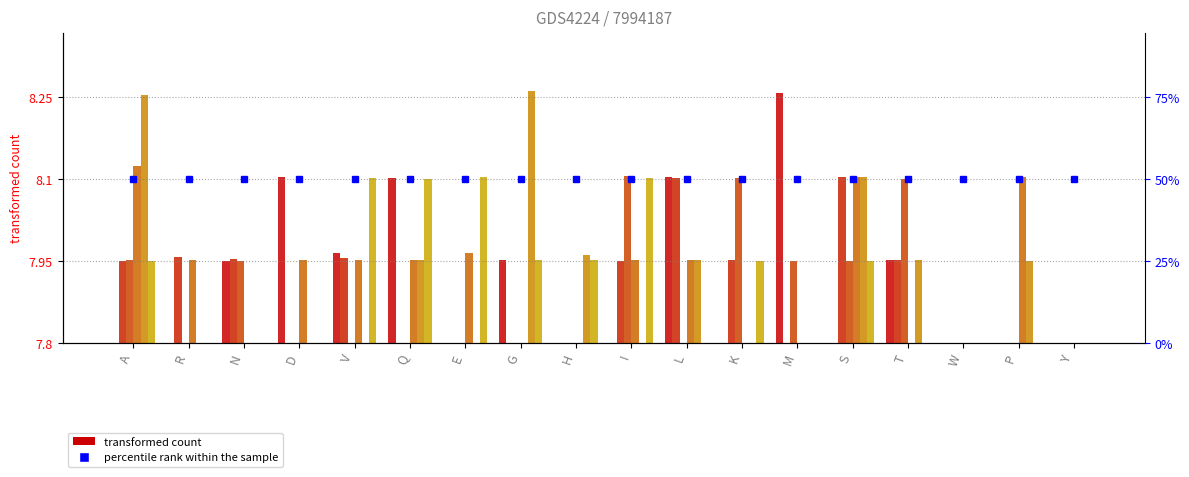

Rank the categories by col_3 value from highest to lowest.

M, D, L, Q, V, G, T, N, A, R, E, H, I, K, S, W, P, Y